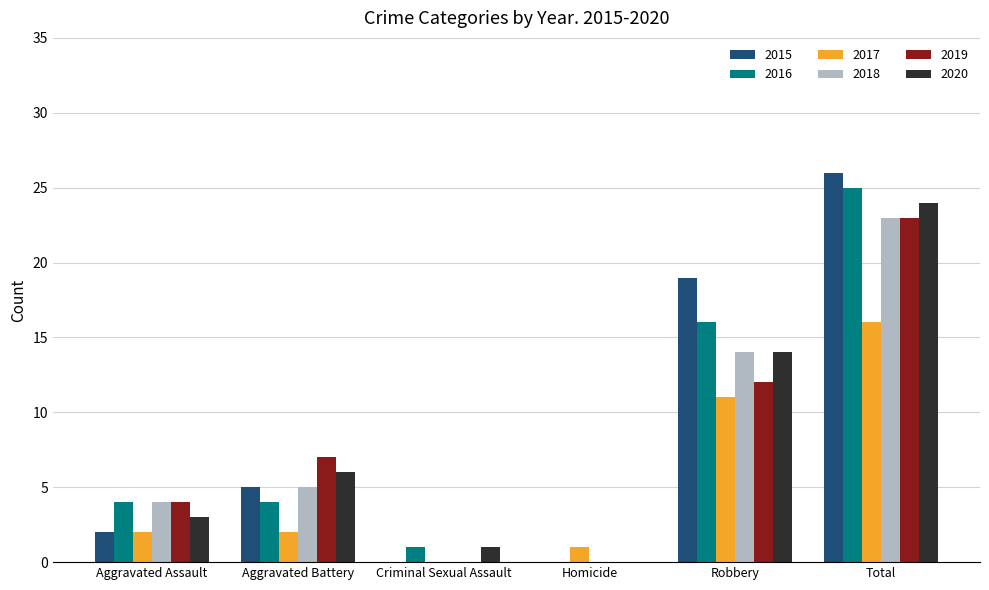

Which series has the largest total across all categories?

2015